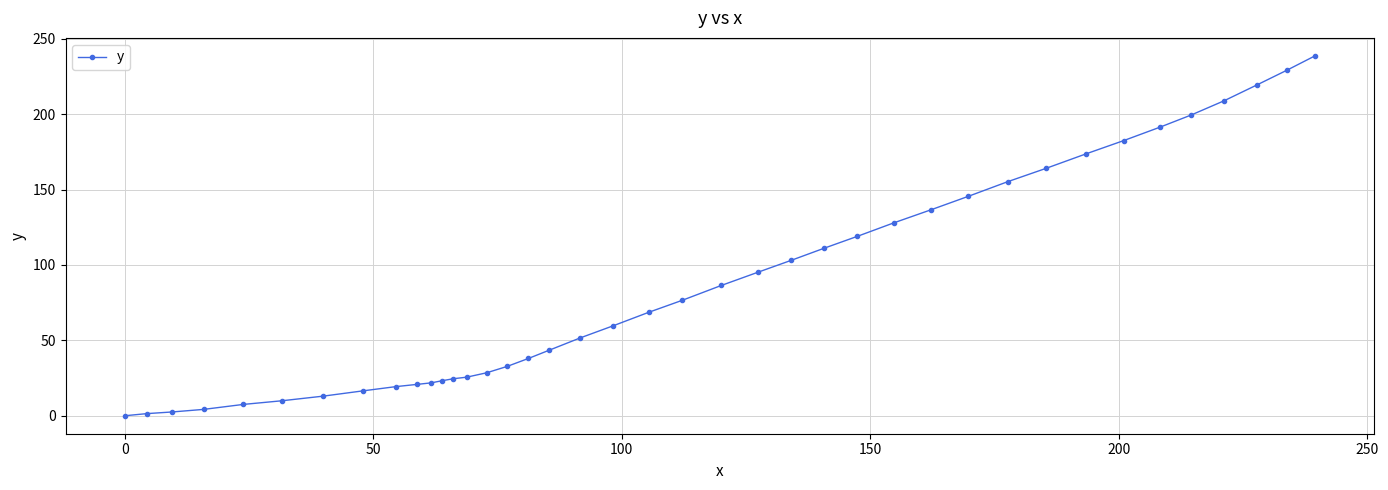

What is the difference between the second highest and minimum values?

229.1